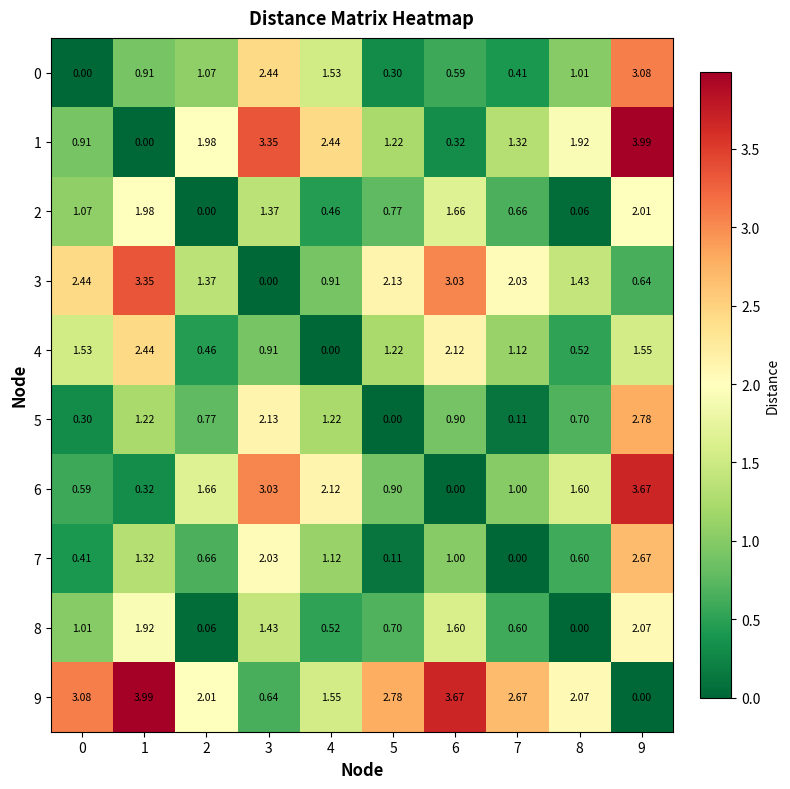

Is the value of 8 at 8 greater than the value of 6 at 7?

No